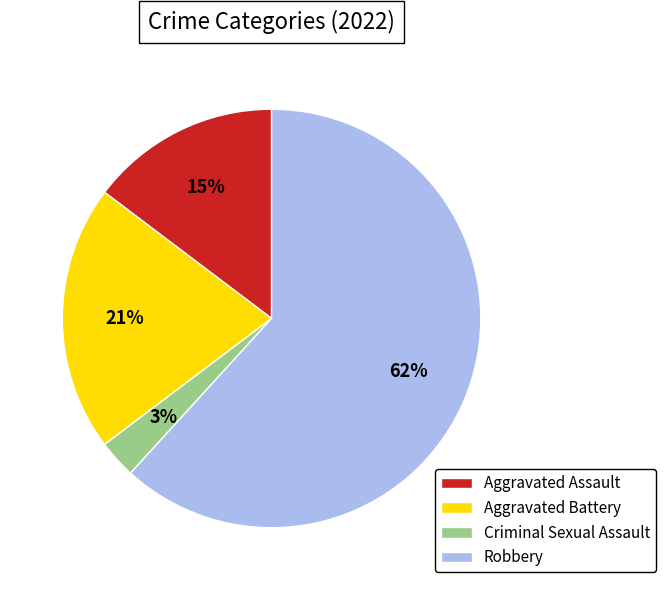

To the nearest percent, what is the difference between the Criminal Sexual Assault and Aggravated Assault slice percentages?

12%